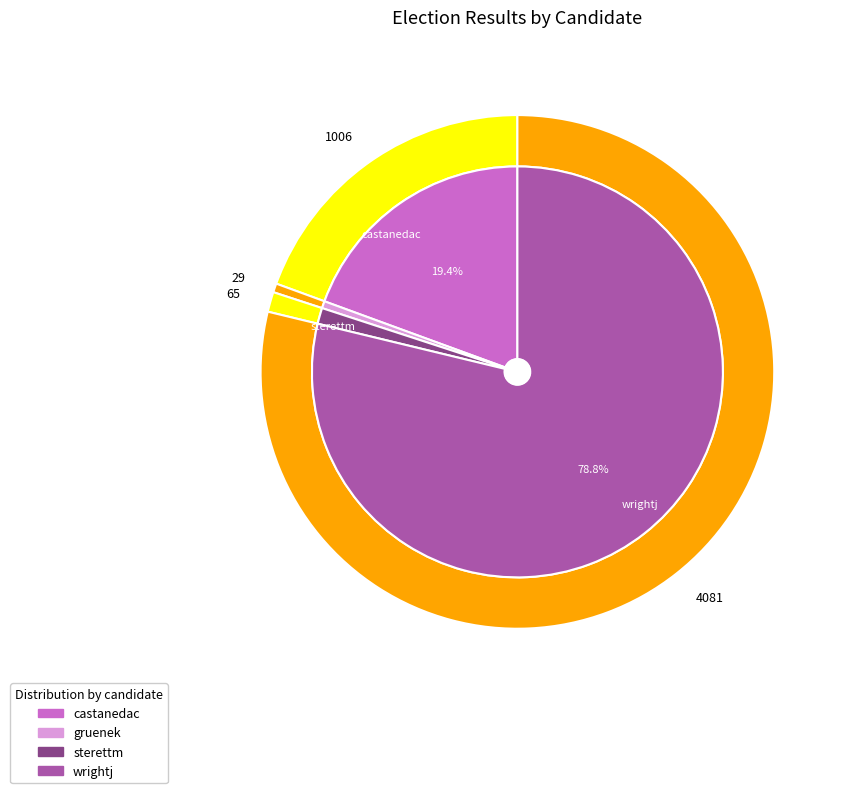

Does sterettm represent more than half of the total?

No